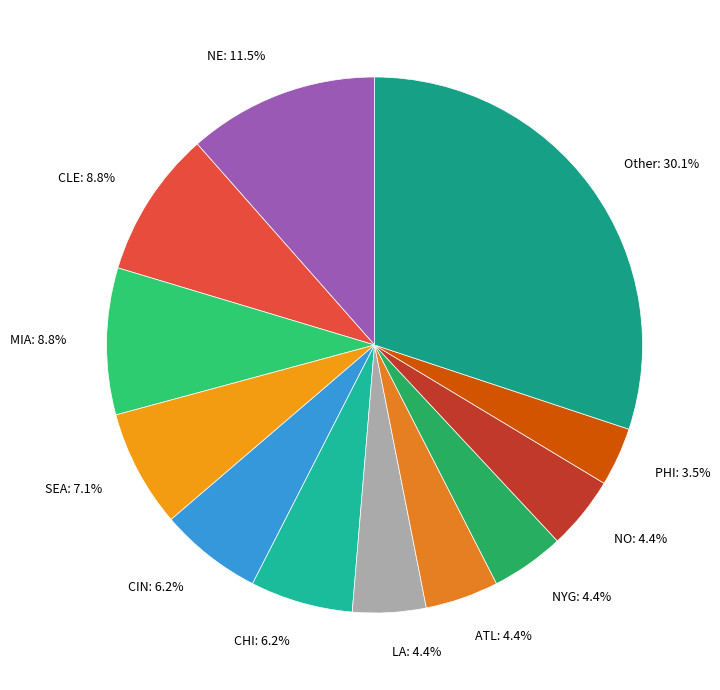

Is there a majority slice in this chart?

No